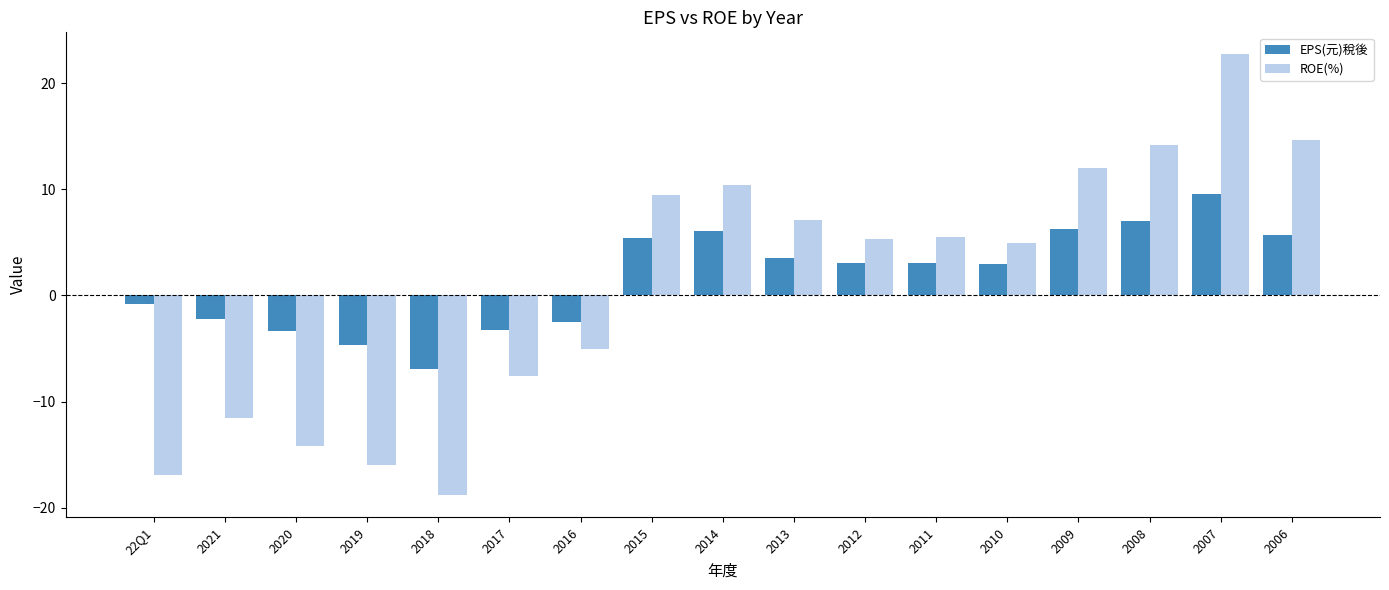

At 2017, list the series in order from smallest to largest.

ROE(%), EPS(元)稅後